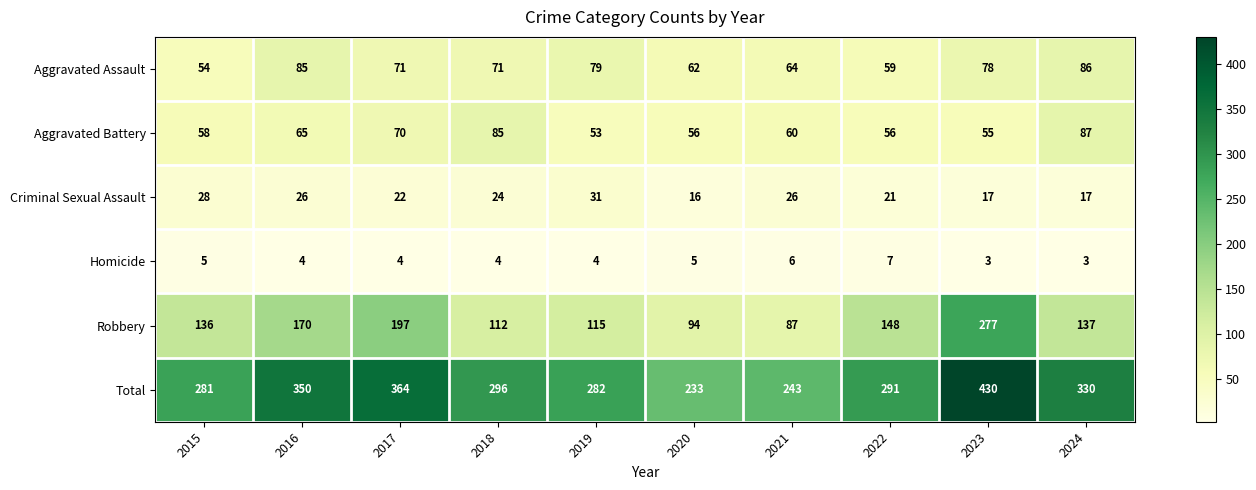

Which series has the largest range (max minus min)?

Total